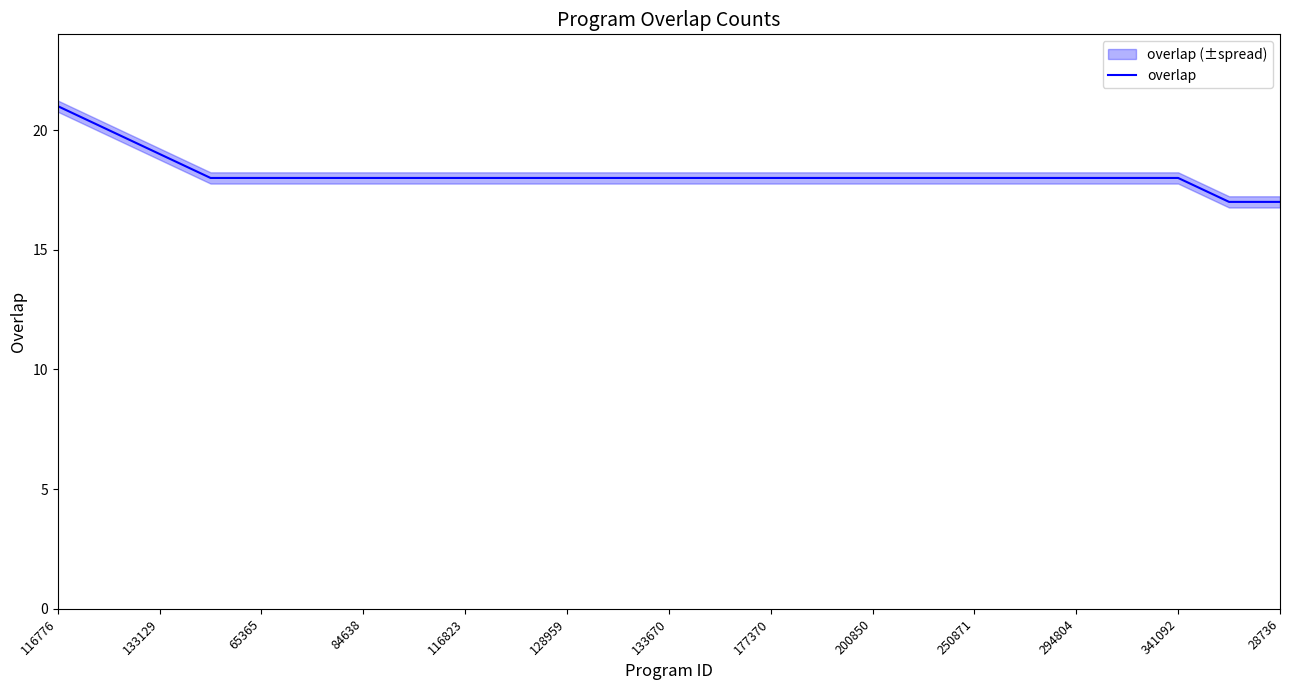

What is the sum of all values?

454